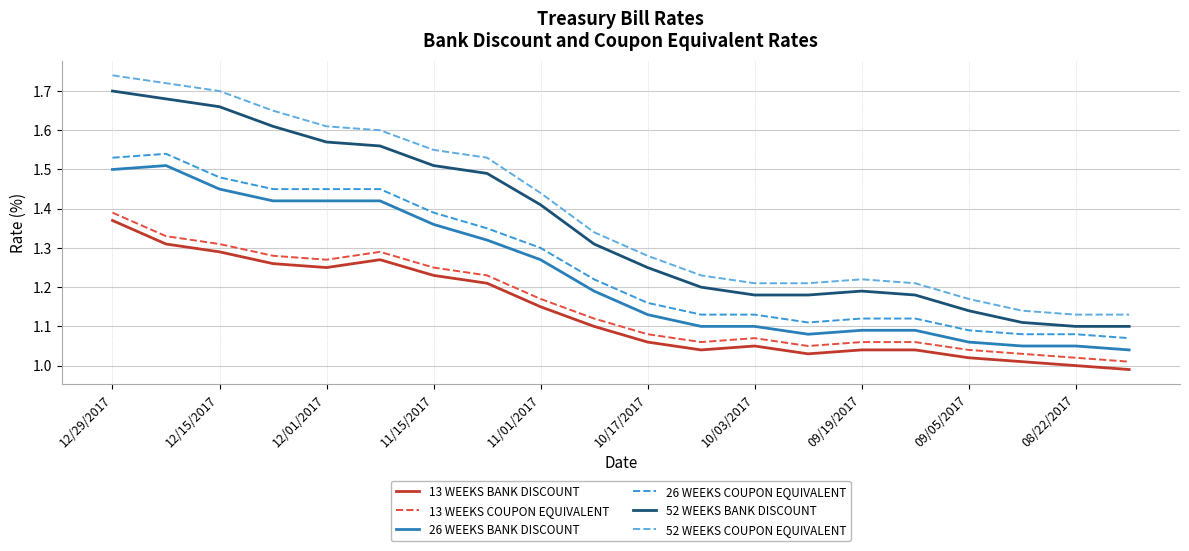

Which series has the widest spread of values?

52 WEEKS COUPON EQUIVALENT